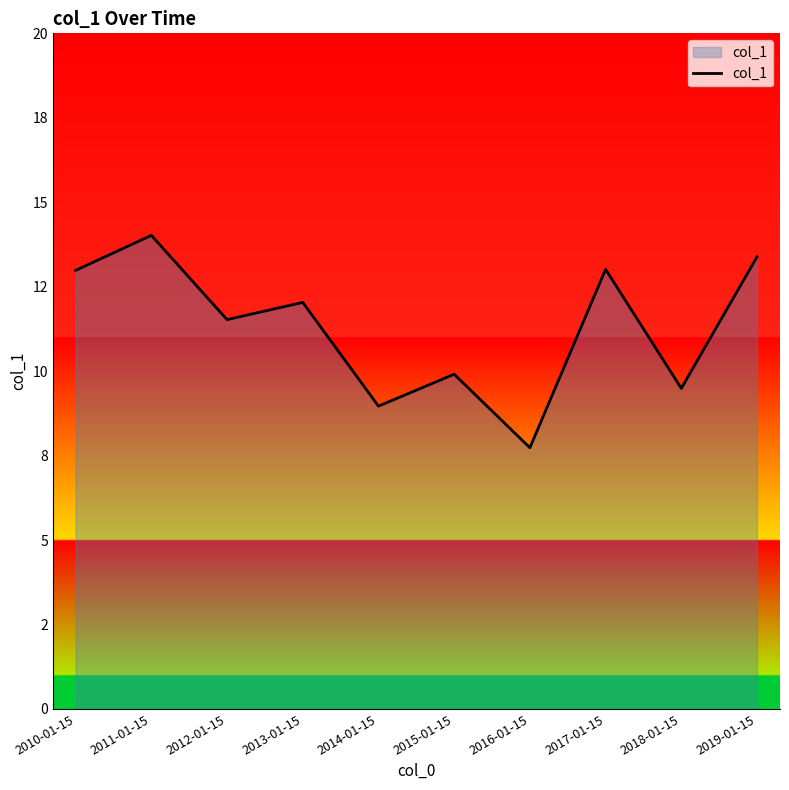

Read the value at 2018-01-15.

9.5